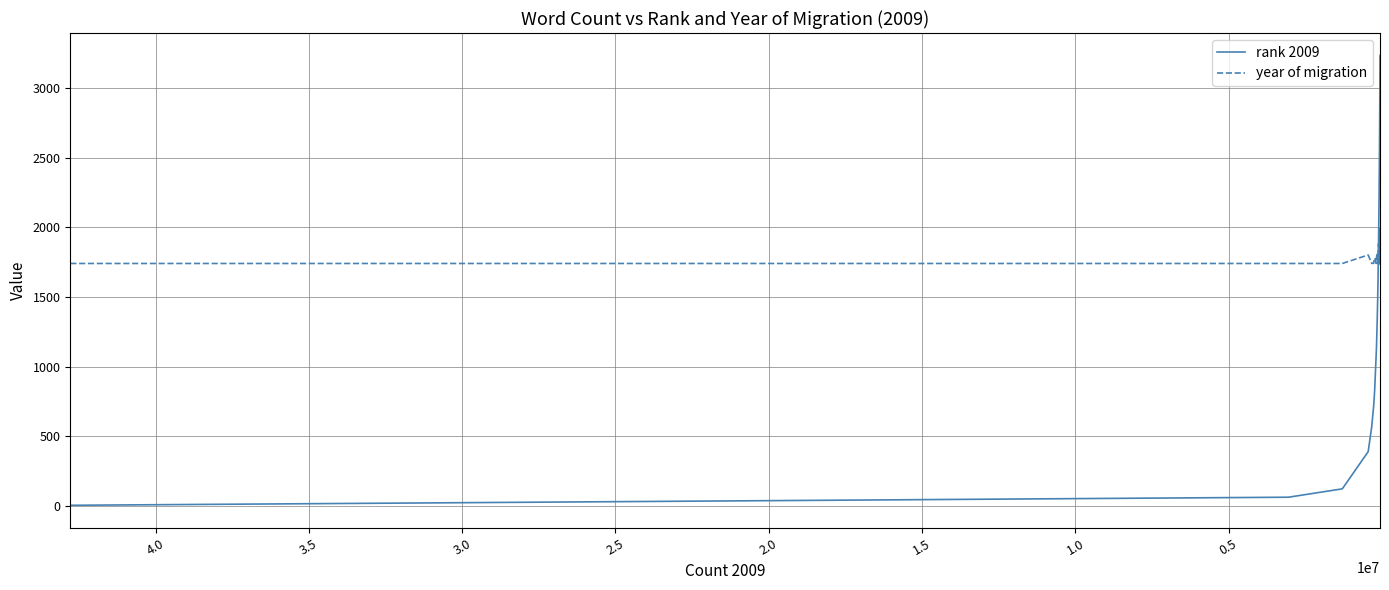

Rank the series by their maximum value, from lowest to highest.

year of migration, rank 2009